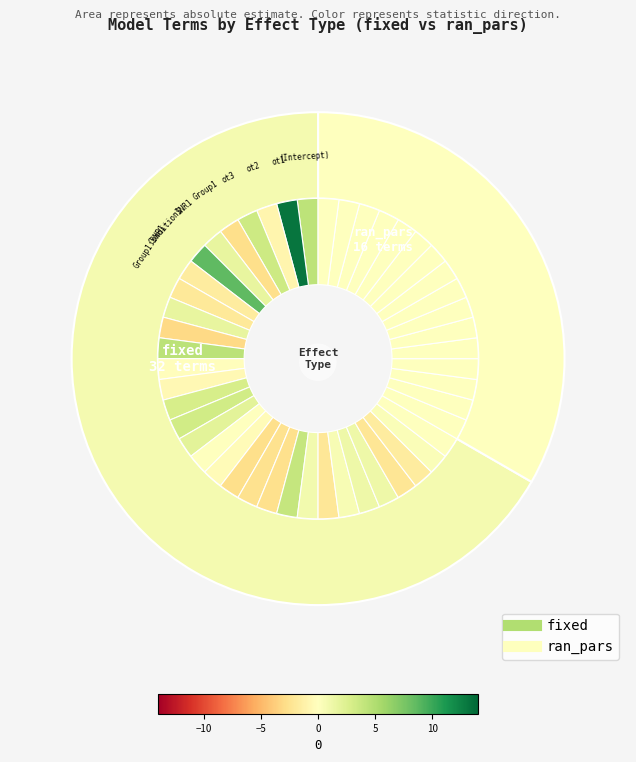

How many segments does this pie chart have?

2